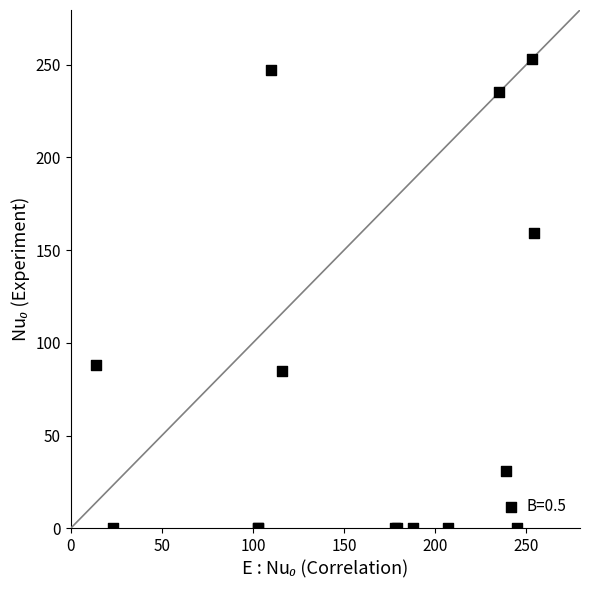

What Y value in the scatter plot is closest to 126?

159